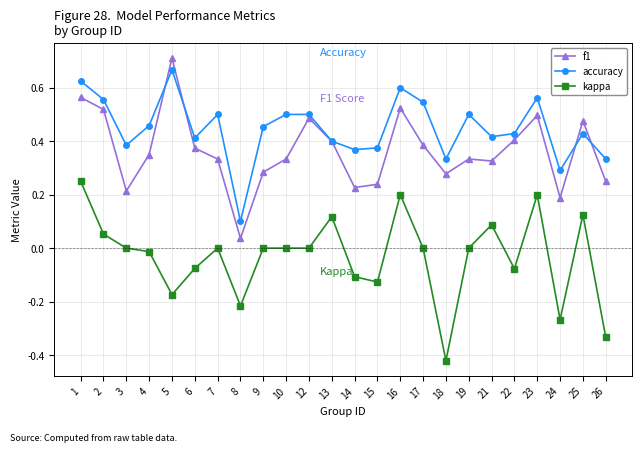

The kappa series shows 0.1 at 2. True or false?

True